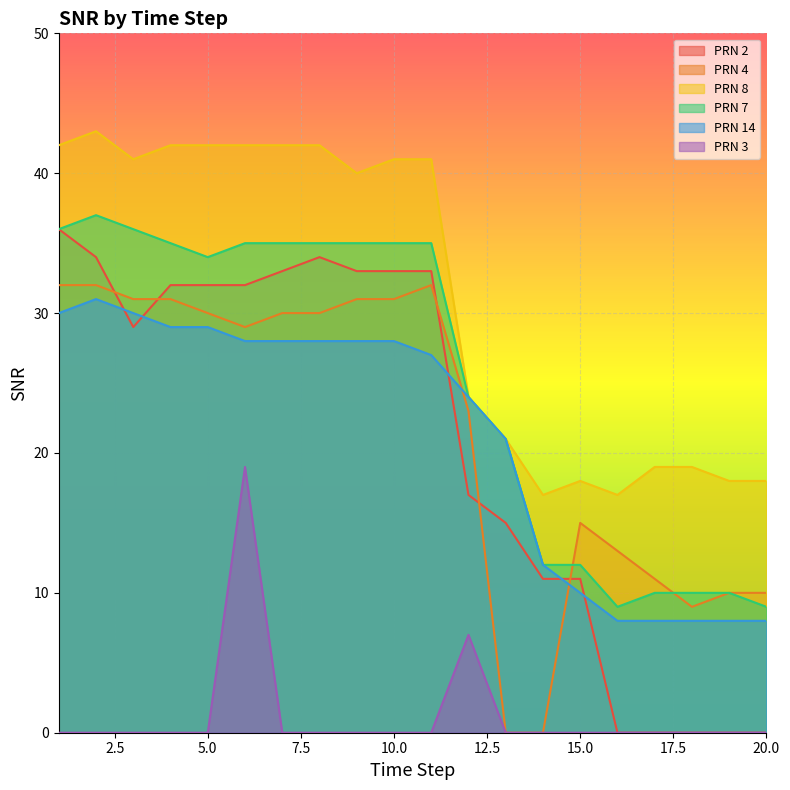

How many distinct data groups are displayed?

6